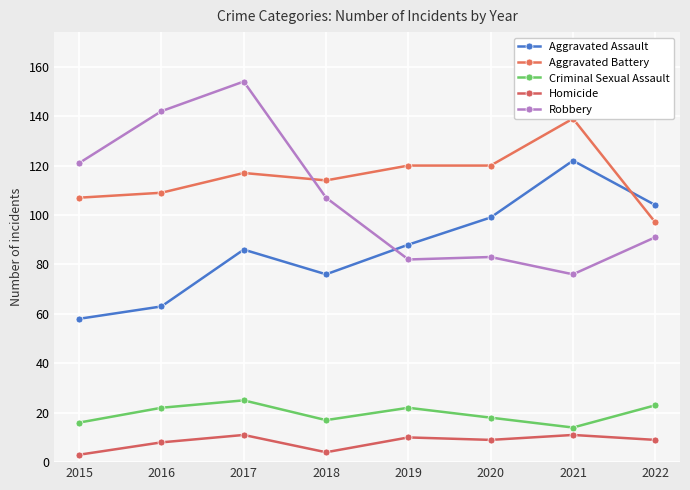

Which series has the largest total across all categories?

Aggravated Battery